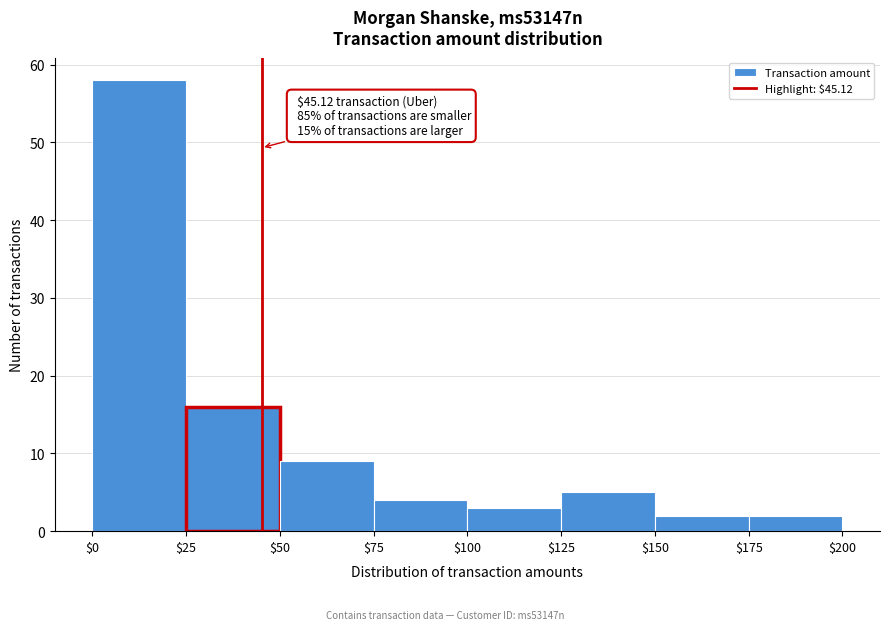

Over which range of the x-axis is the bar tallest?

$0 to $25